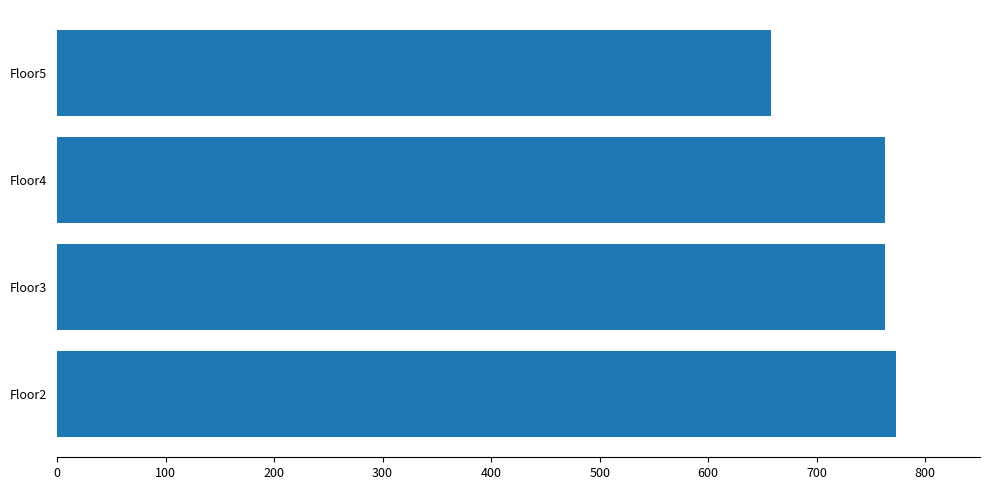

What is the sum of the values at Floor4 and Floor3?

1525.5